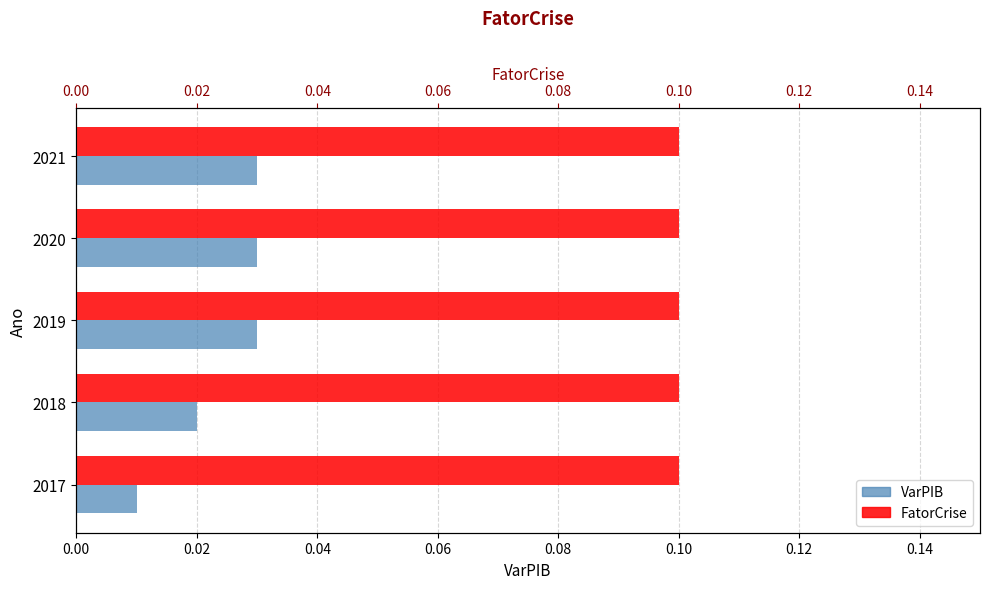

Does the chart contain any negative values?

No